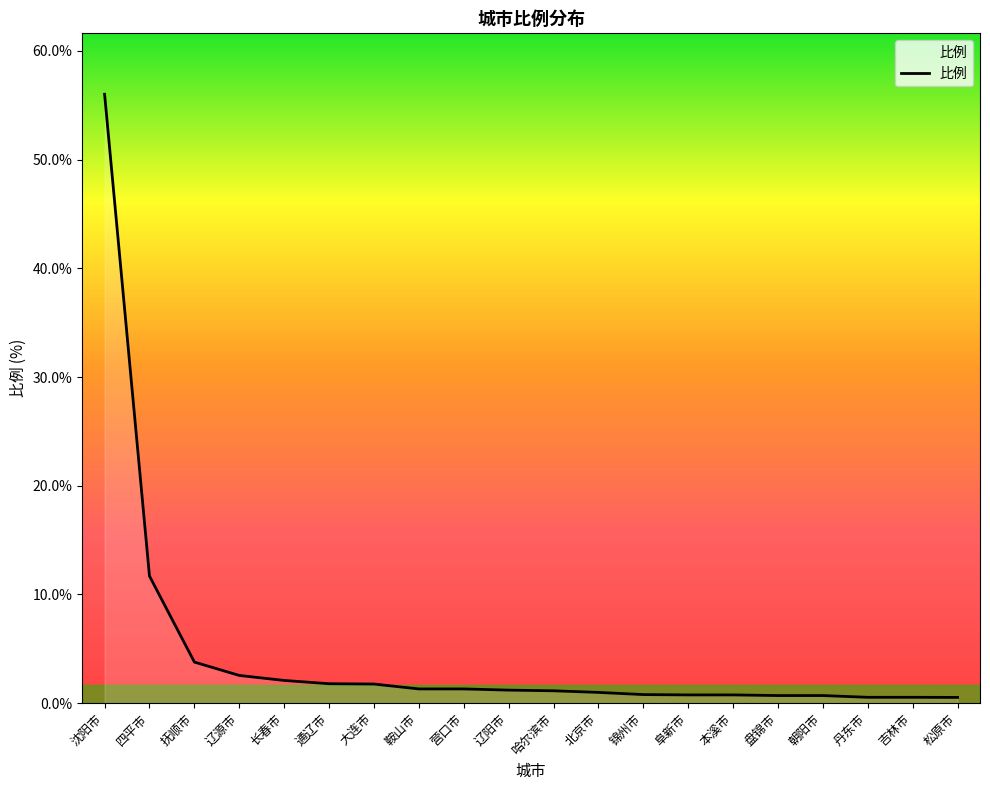

What is the ratio of the value at 通辽市 to the value at 哈尔滨市?

1.6